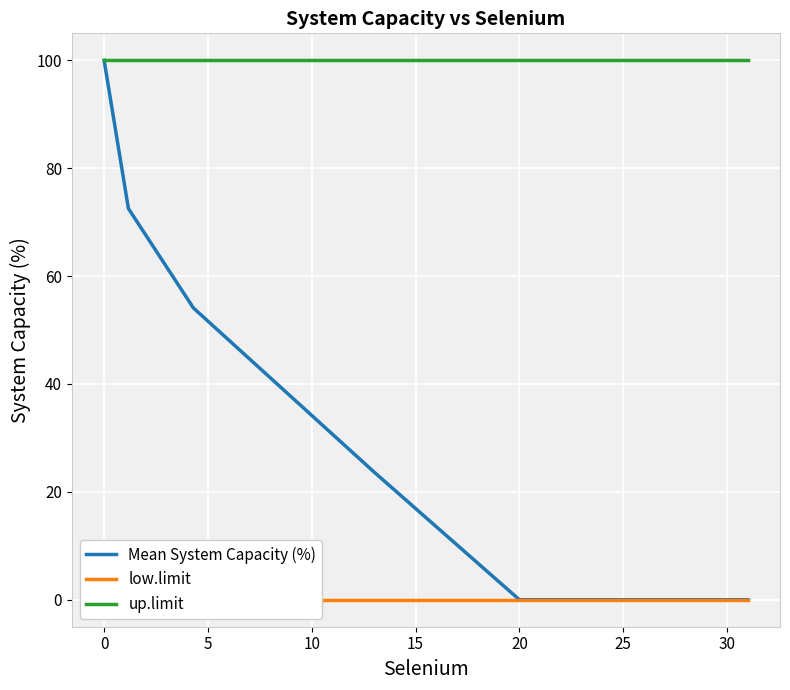

At how many categories does at least one series exceed 28?

6